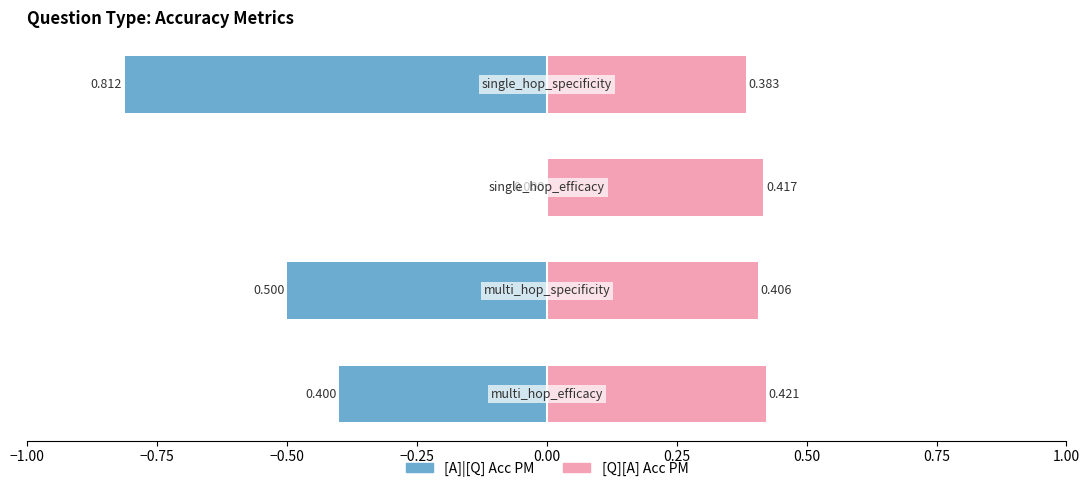

Is it true that [A]|[Q] Acc PM equals 0.3 at single_hop_specificity?

False